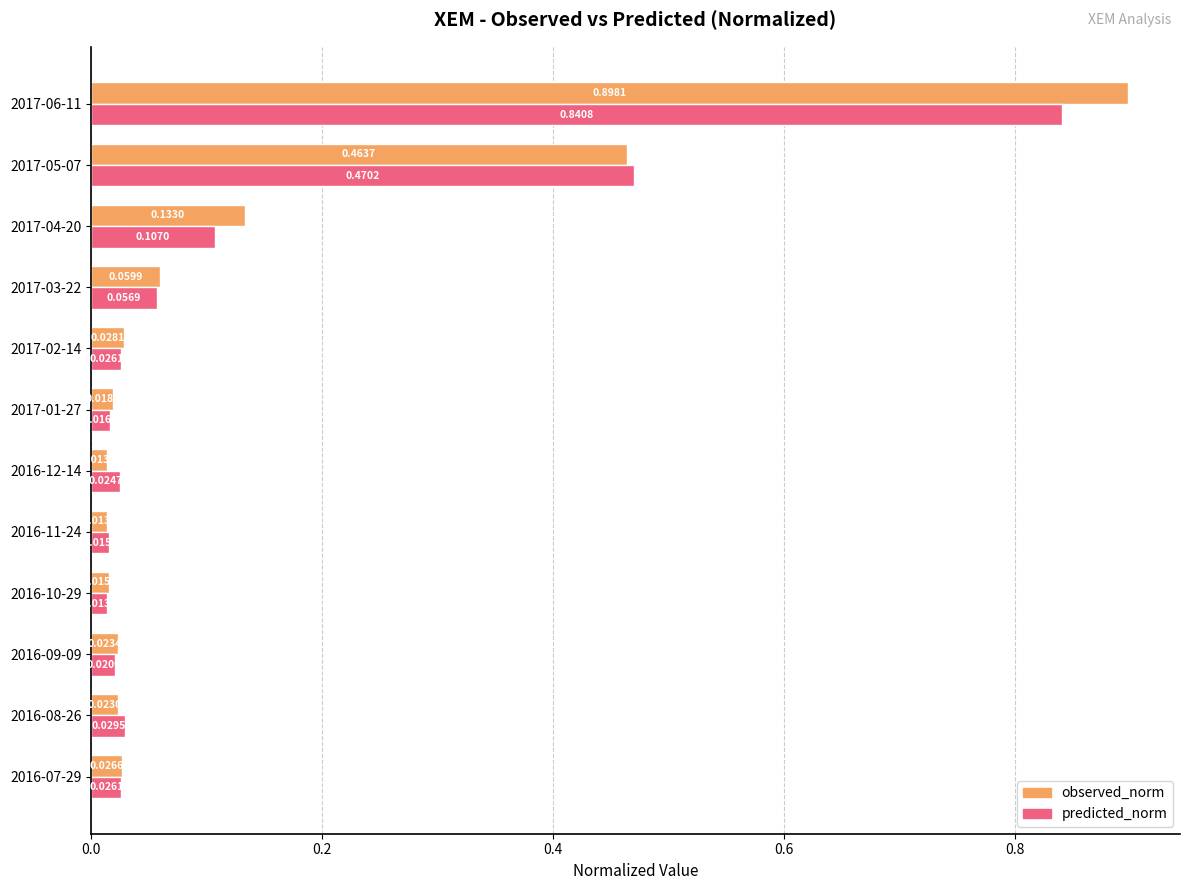

Between 2016-08-26 and 2016-09-09, which series saw the biggest shift?

predicted_norm